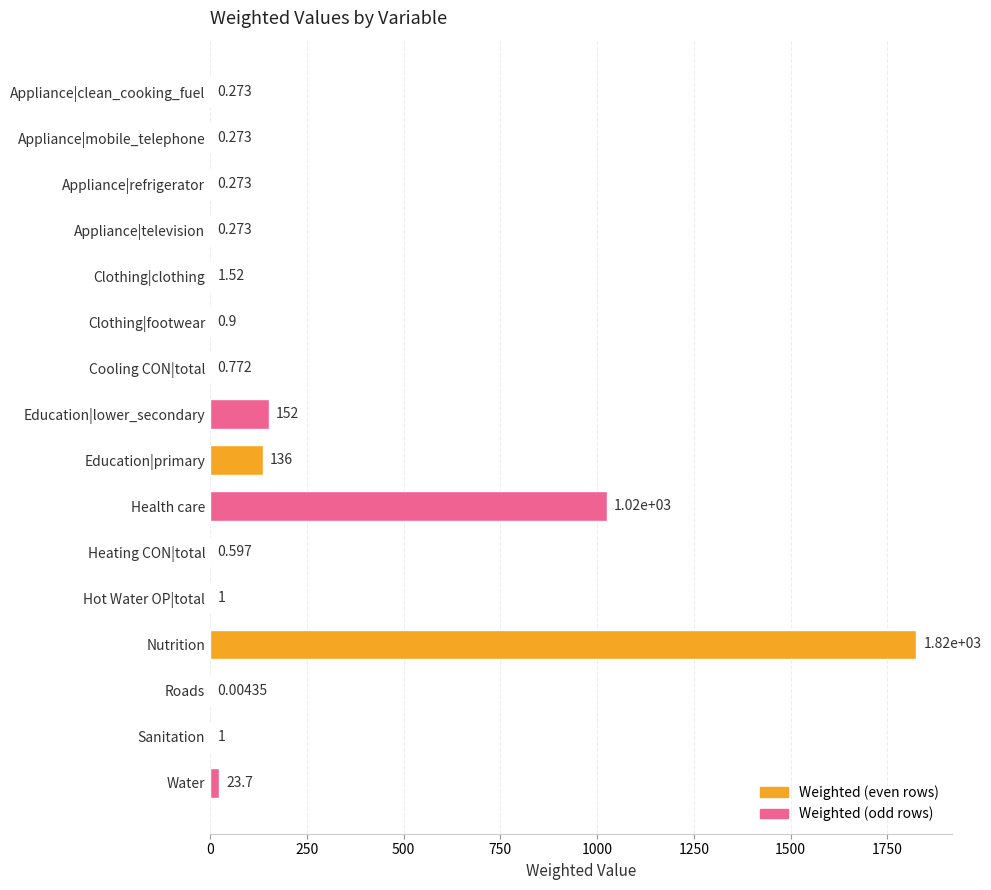

At which label is the value closest to 912?

Health care